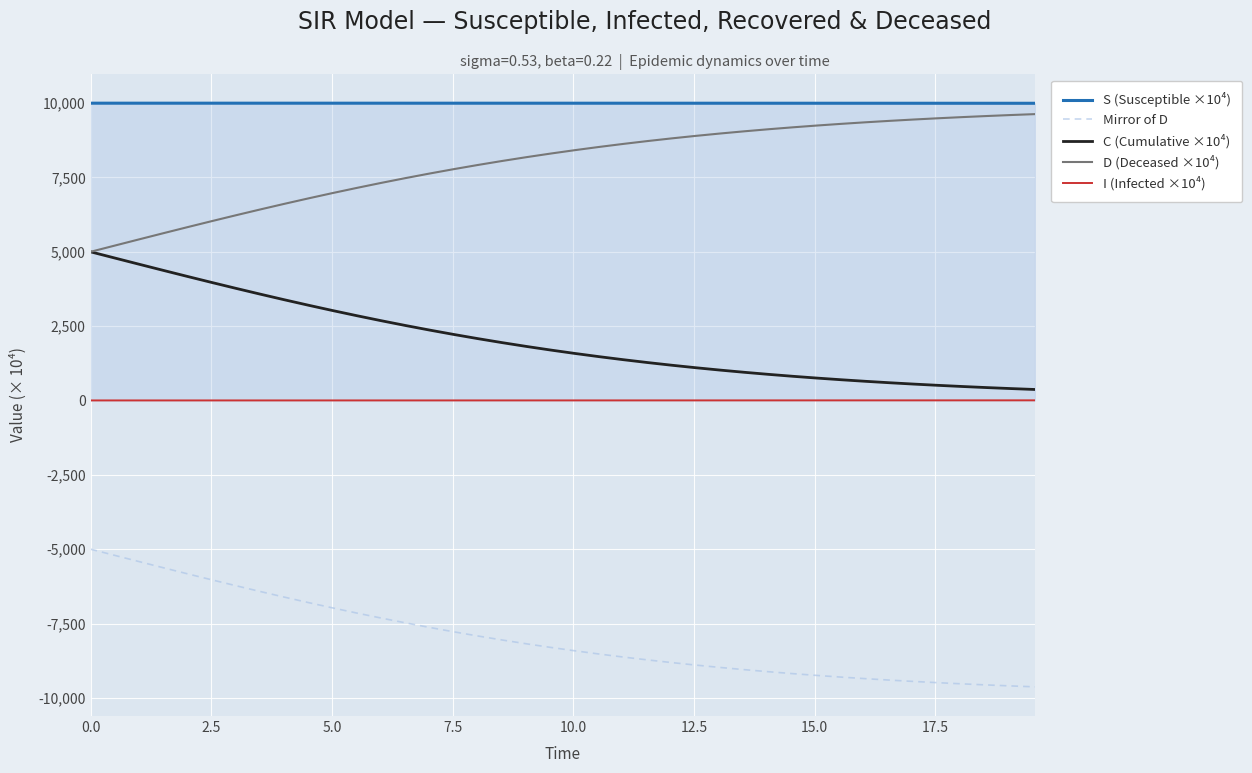

What is the highest value of the Mirror of D series?

-5000.0